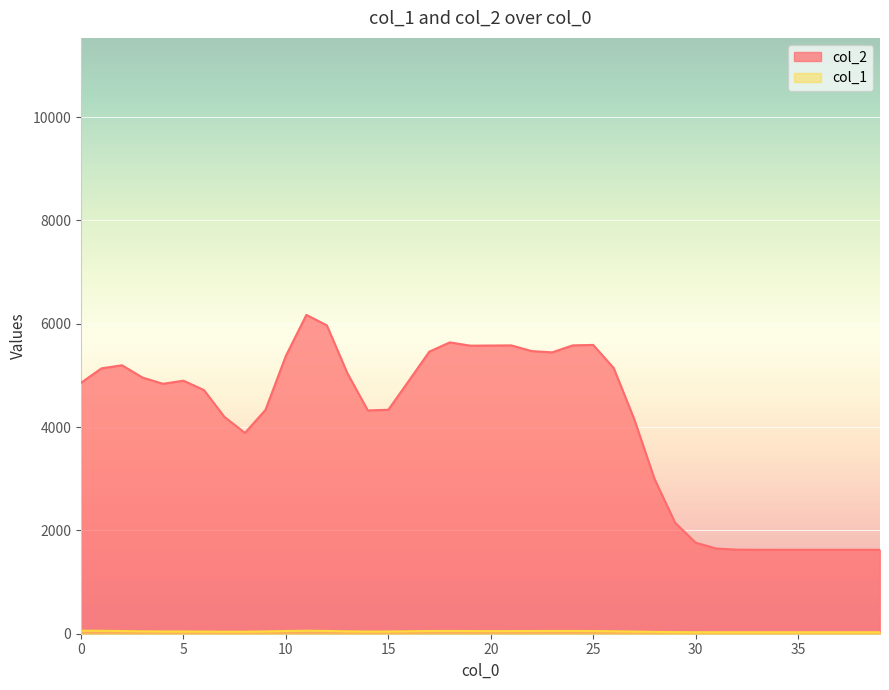

Which series has the largest range (max minus min)?

col_2